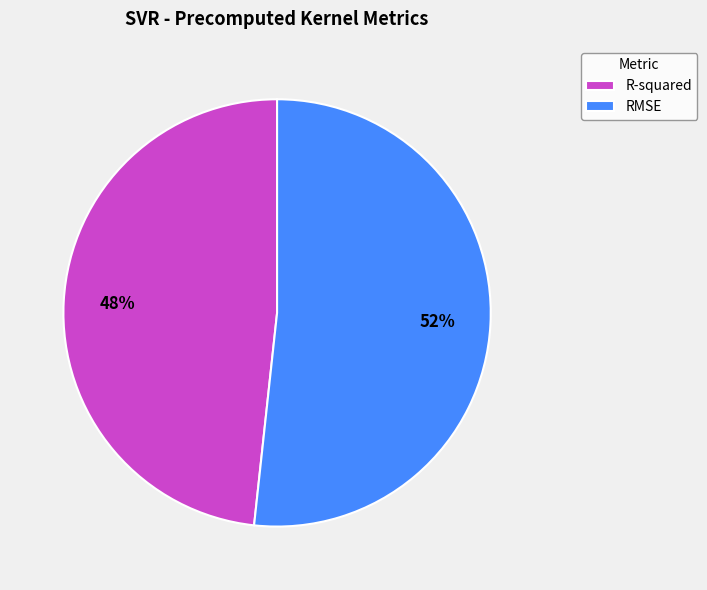

Does R-squared represent more than half of the total?

No